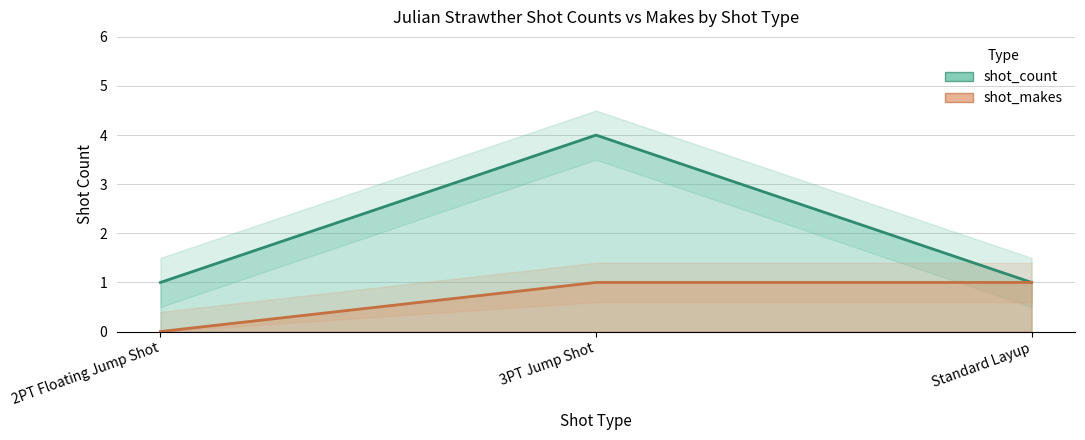

At which label does shot_makes reach its peak?

3PT Jump Shot